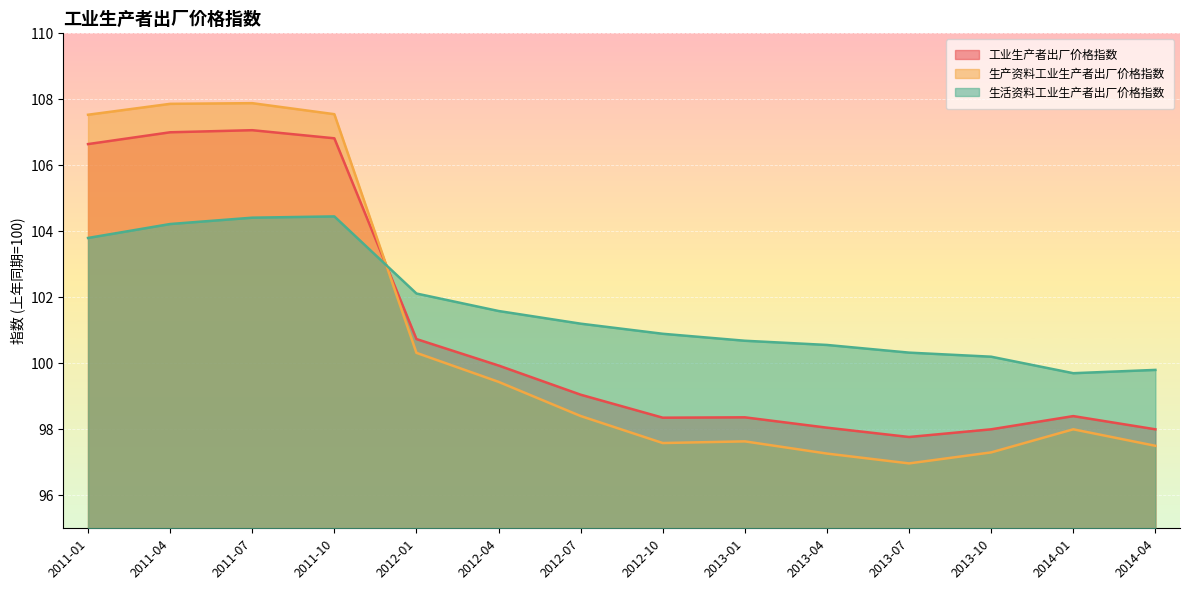

What is the difference between the second highest and minimum values in the 工业生产者出厂价格指数 series?

9.2